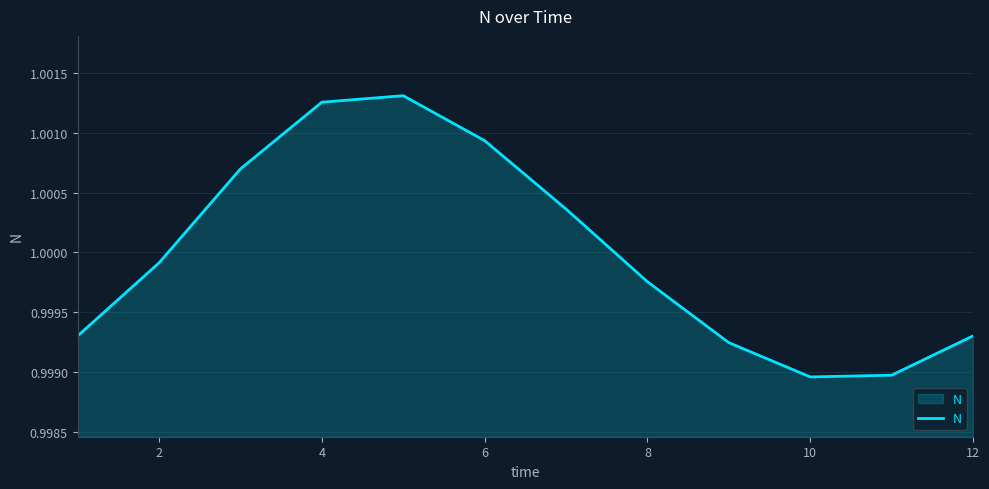

Does the chart display data point markers on the line(s)?

No